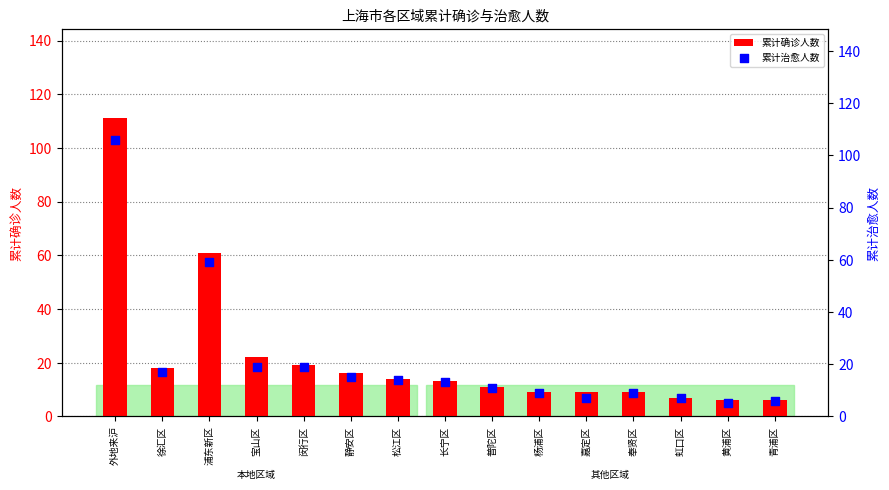

Which series reaches the minimum Y coordinate?

累计治愈人数